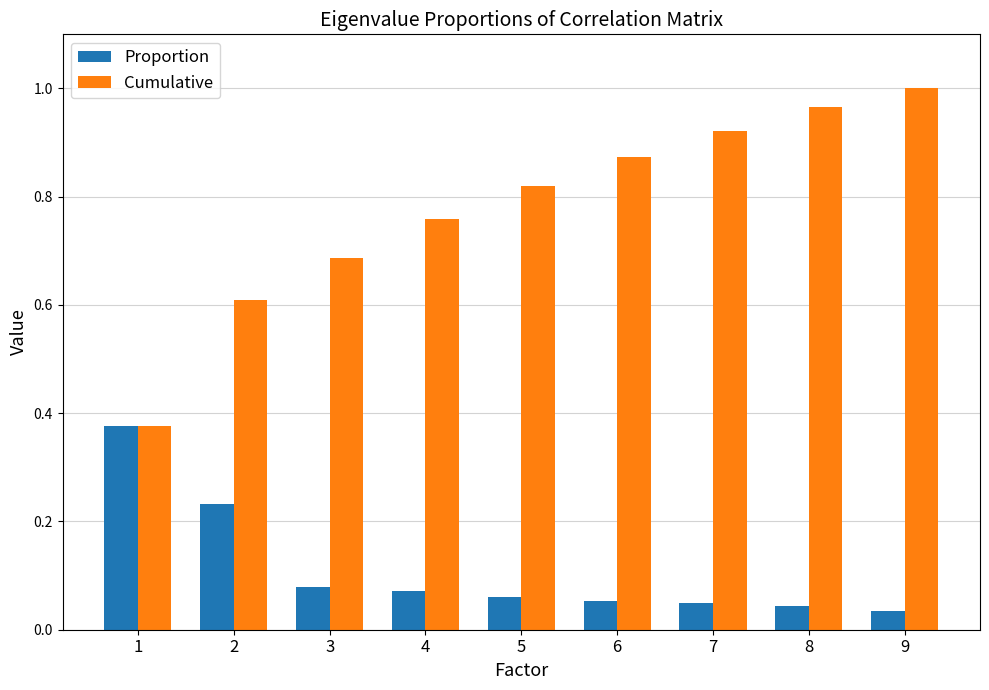

How many bars are there in each group?

2